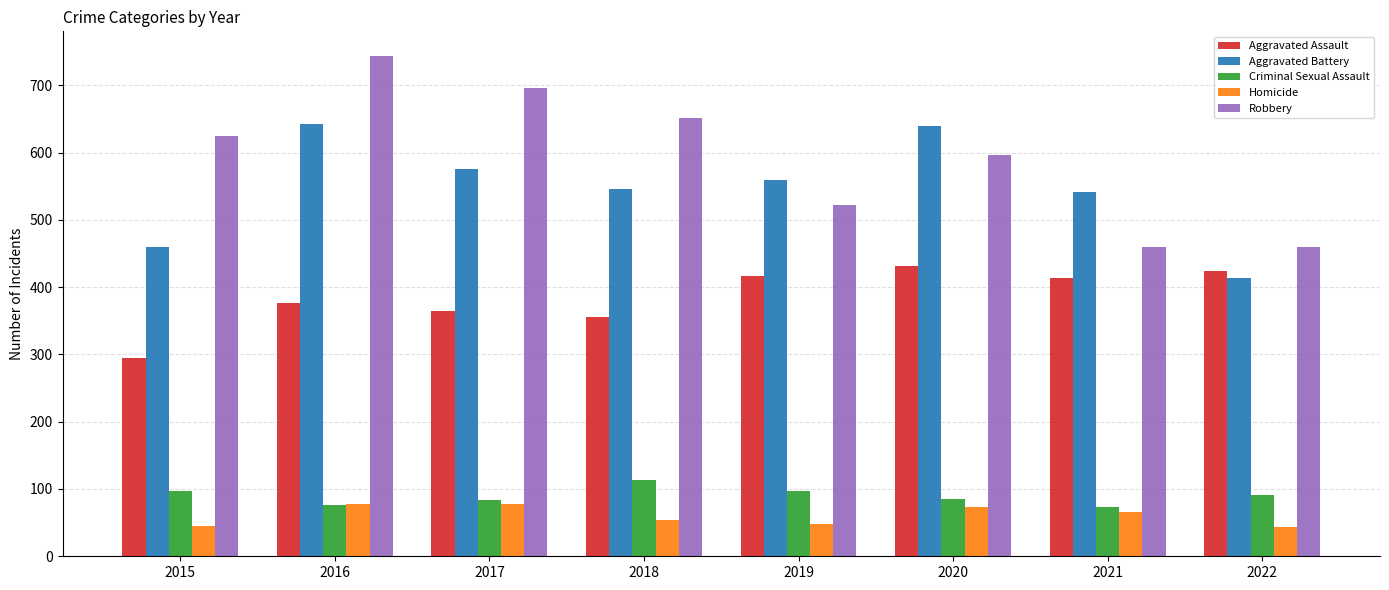

At which label does Aggravated Battery reach its minimum?

2022